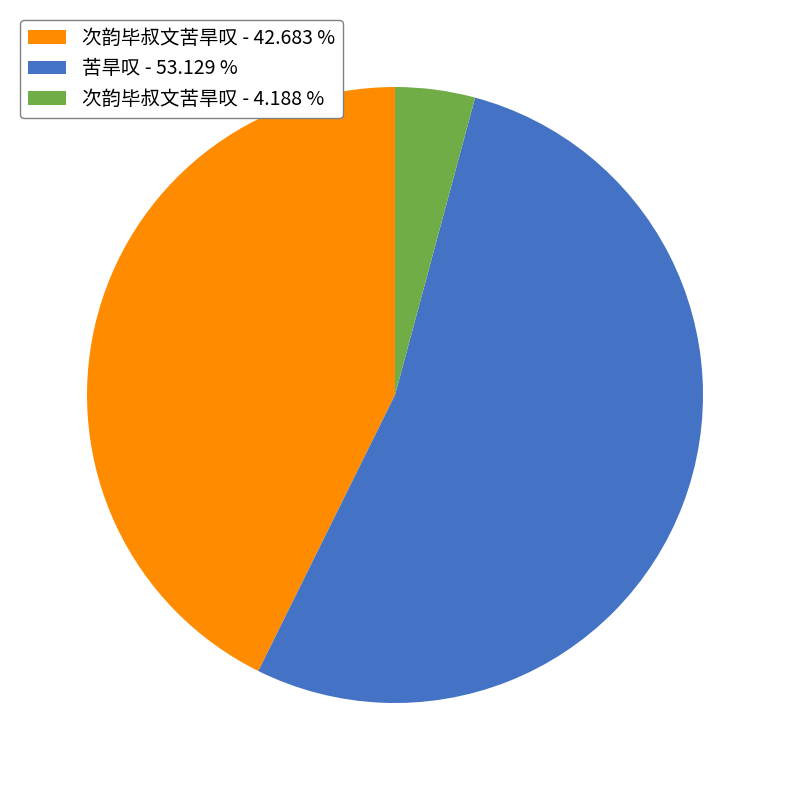

Combined, do 苦旱叹 - 53.129 % and 次韵毕叔文苦旱叹 - 4.188 % account for over 50%?

Yes